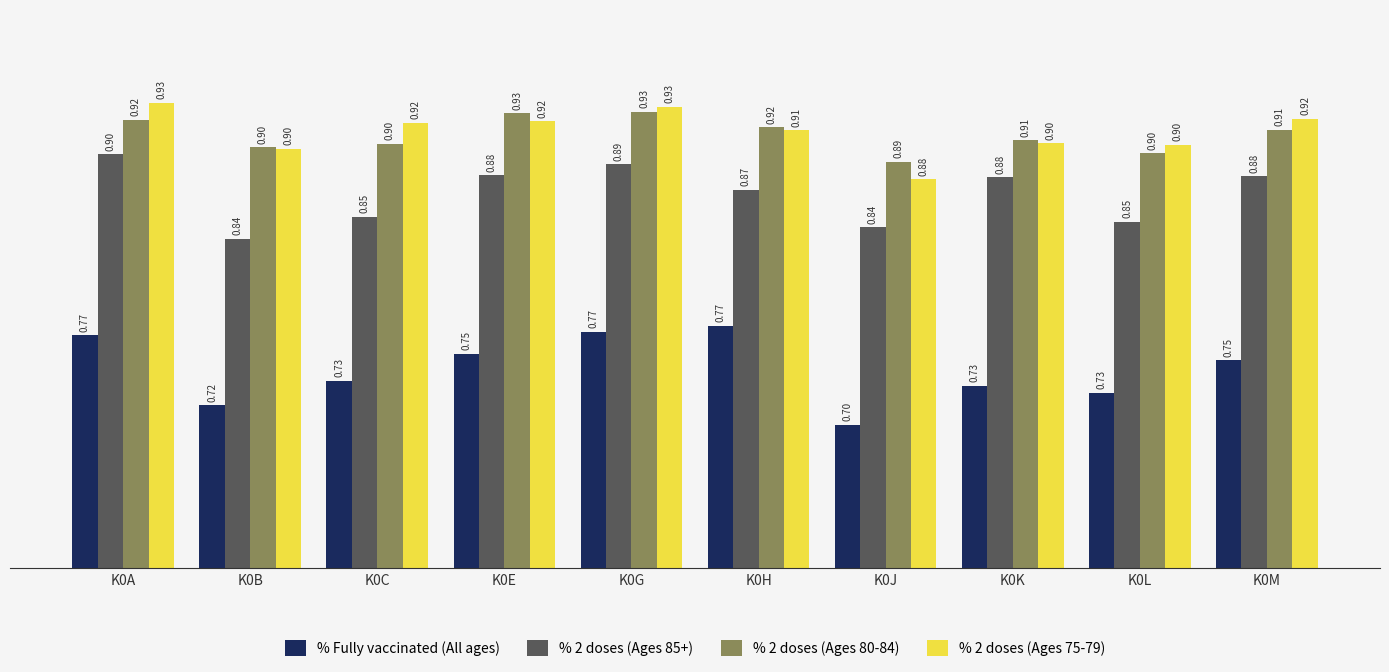

What is the value of the % 2 doses (Ages 75-79) bar at the 7th from the left?

0.9